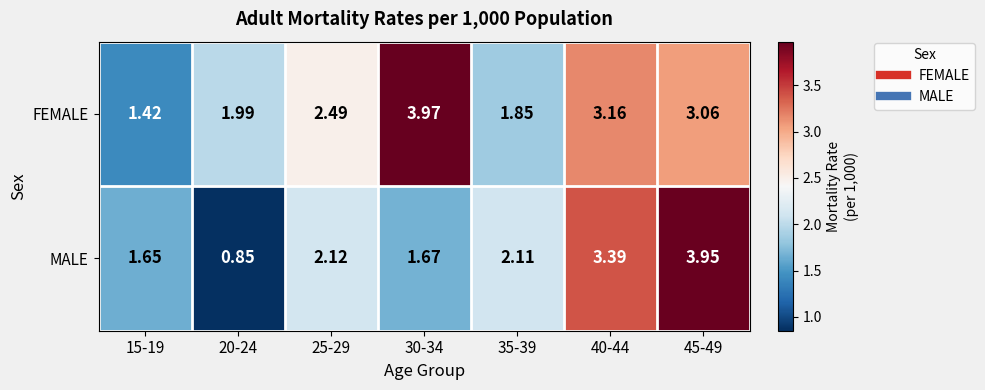

Which series has the widest spread of values?

MALE